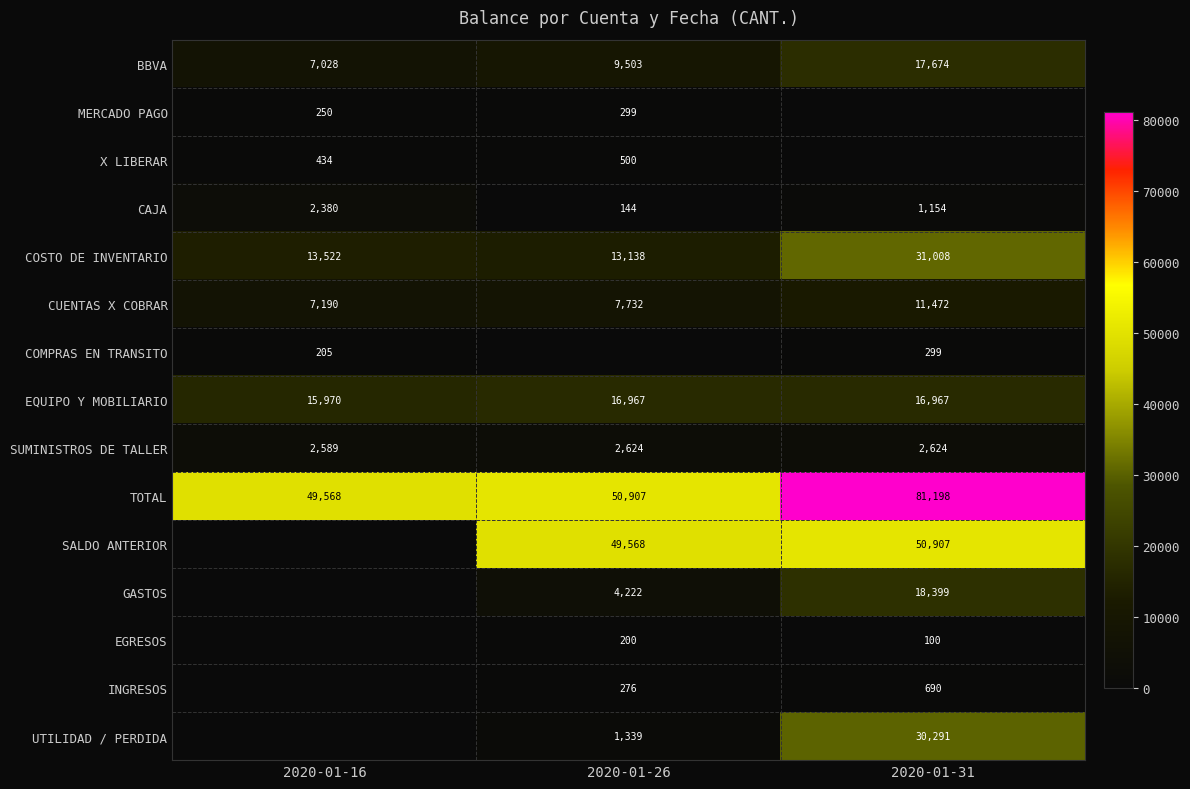

What is the greatest value displayed?

81198.0